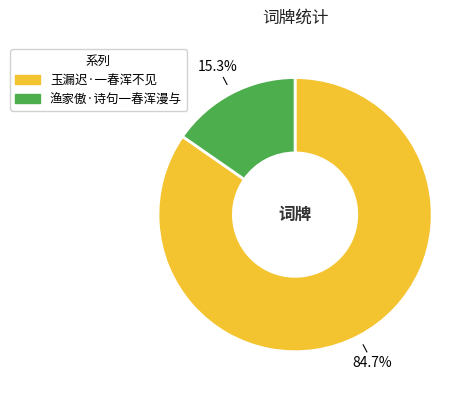

To the nearest percent, what is the combined percentage of 渔家傲·诗句一春浑漫与 and 玉漏迟·一春浑不见?

100%